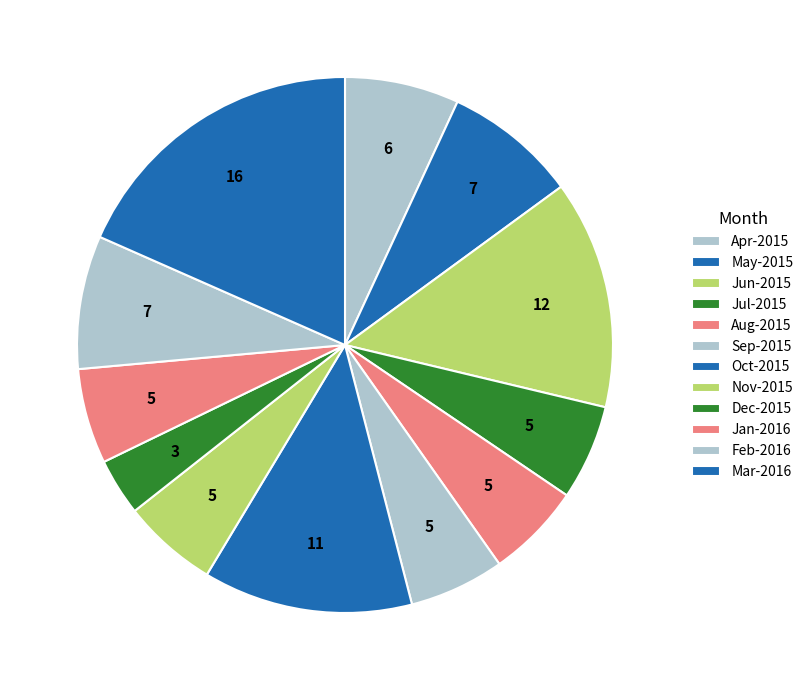

How many segments does this pie chart have?

12